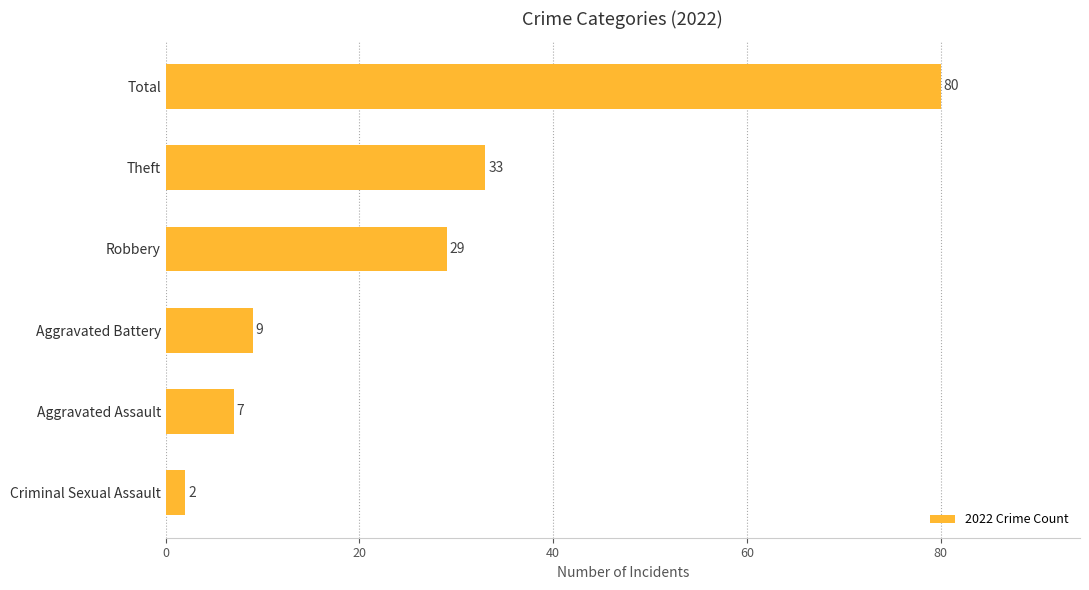

Does the chart contain any negative values?

No